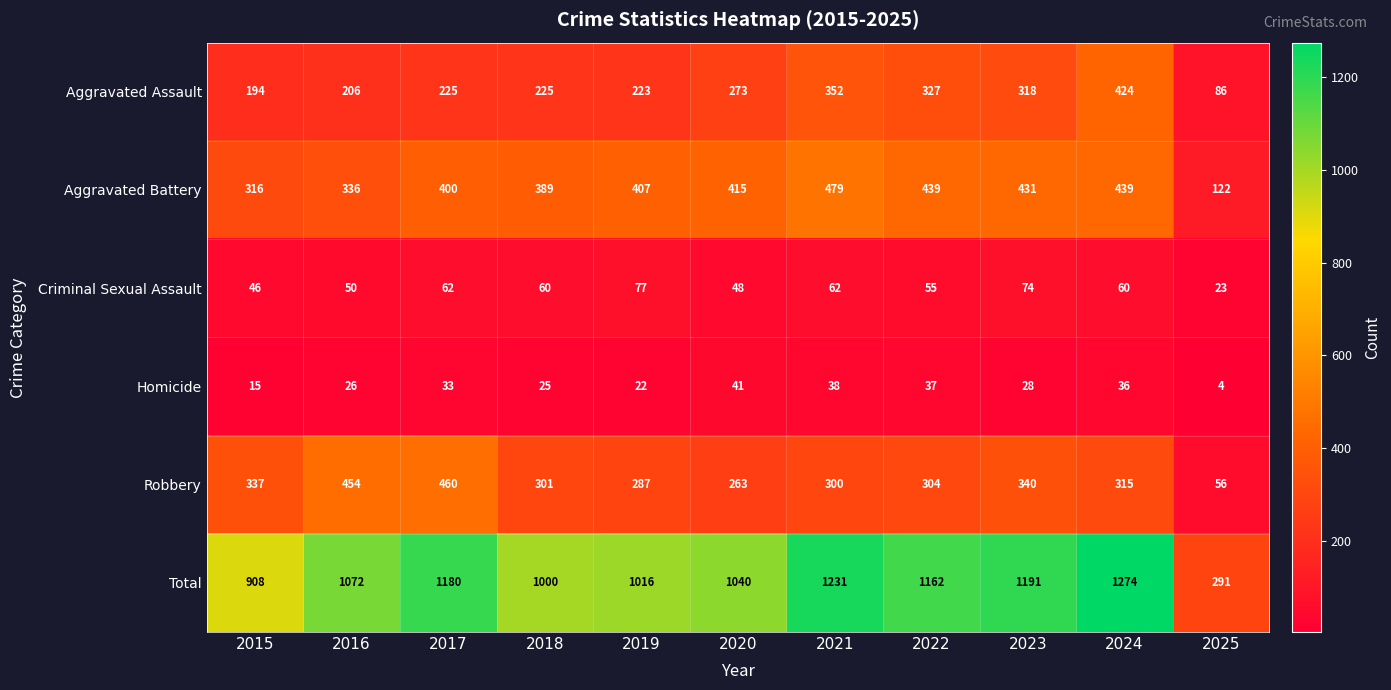

Where is Aggravated Battery nearest to the value 300?

2015